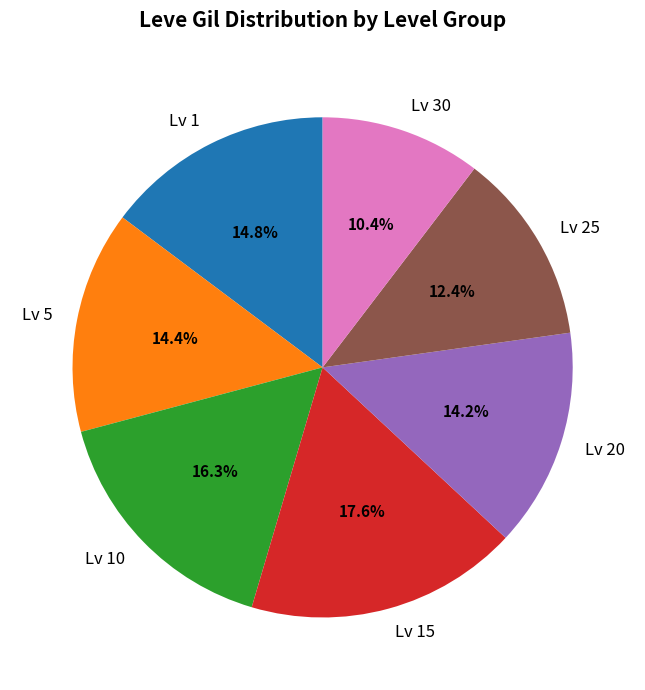

How many slices are in this pie chart?

7